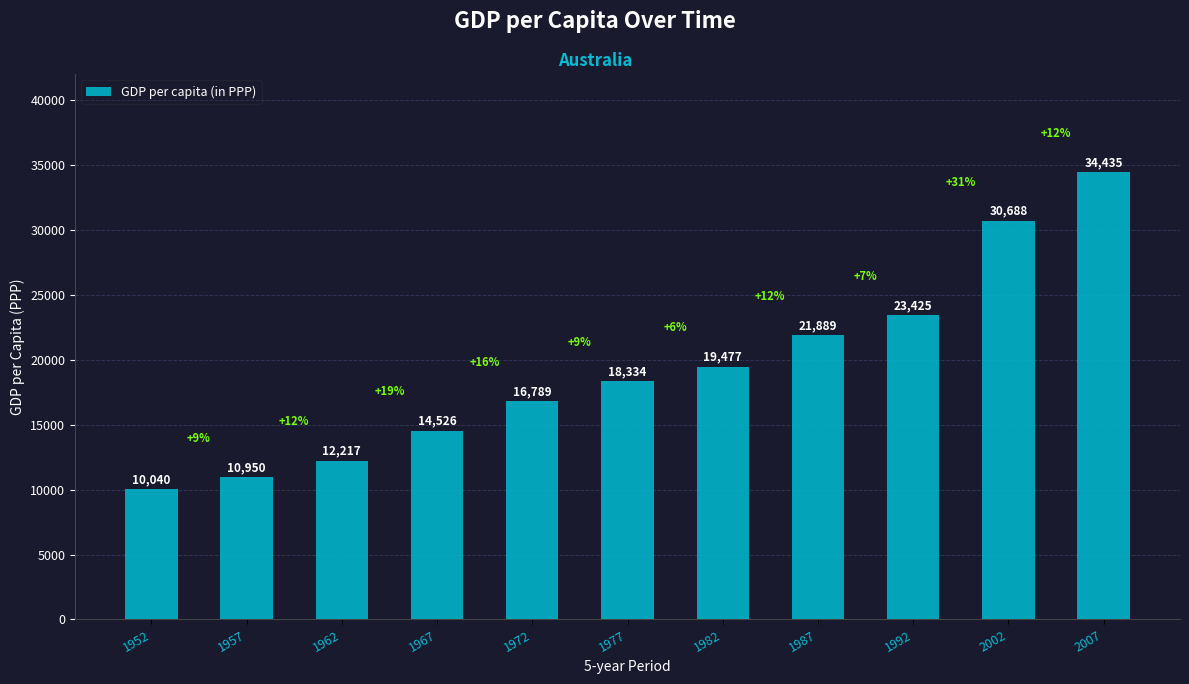

Is it true that the value at 2007 is 34435.4?

True